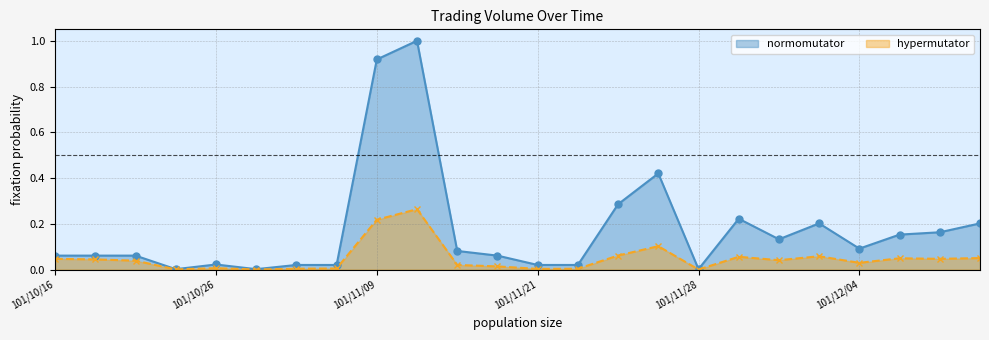

Rank the series at 101/11/21 from lowest to highest value.

hypermutator, normomutator